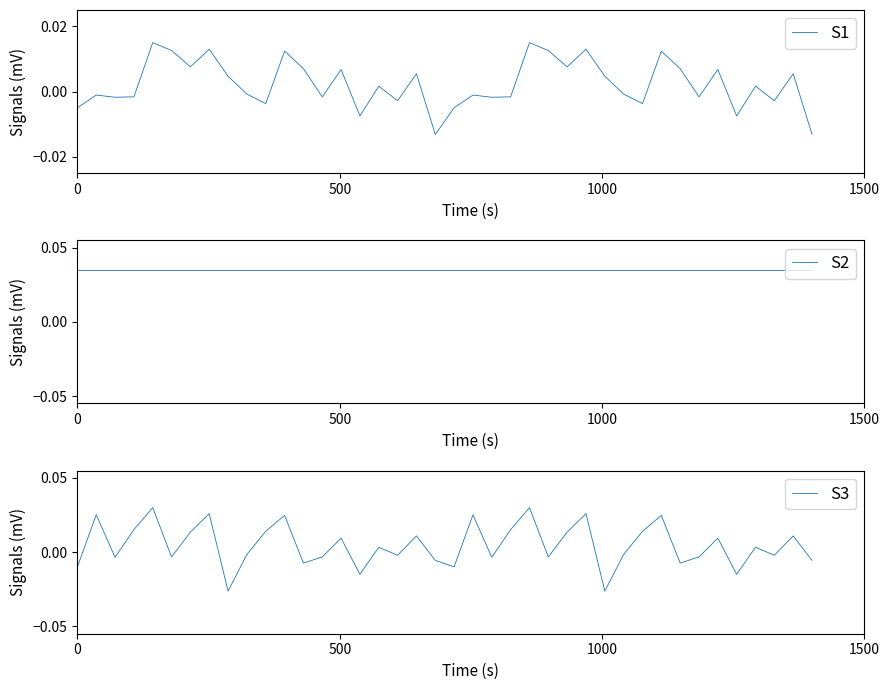

Which series has the largest range (max minus min)?

S3